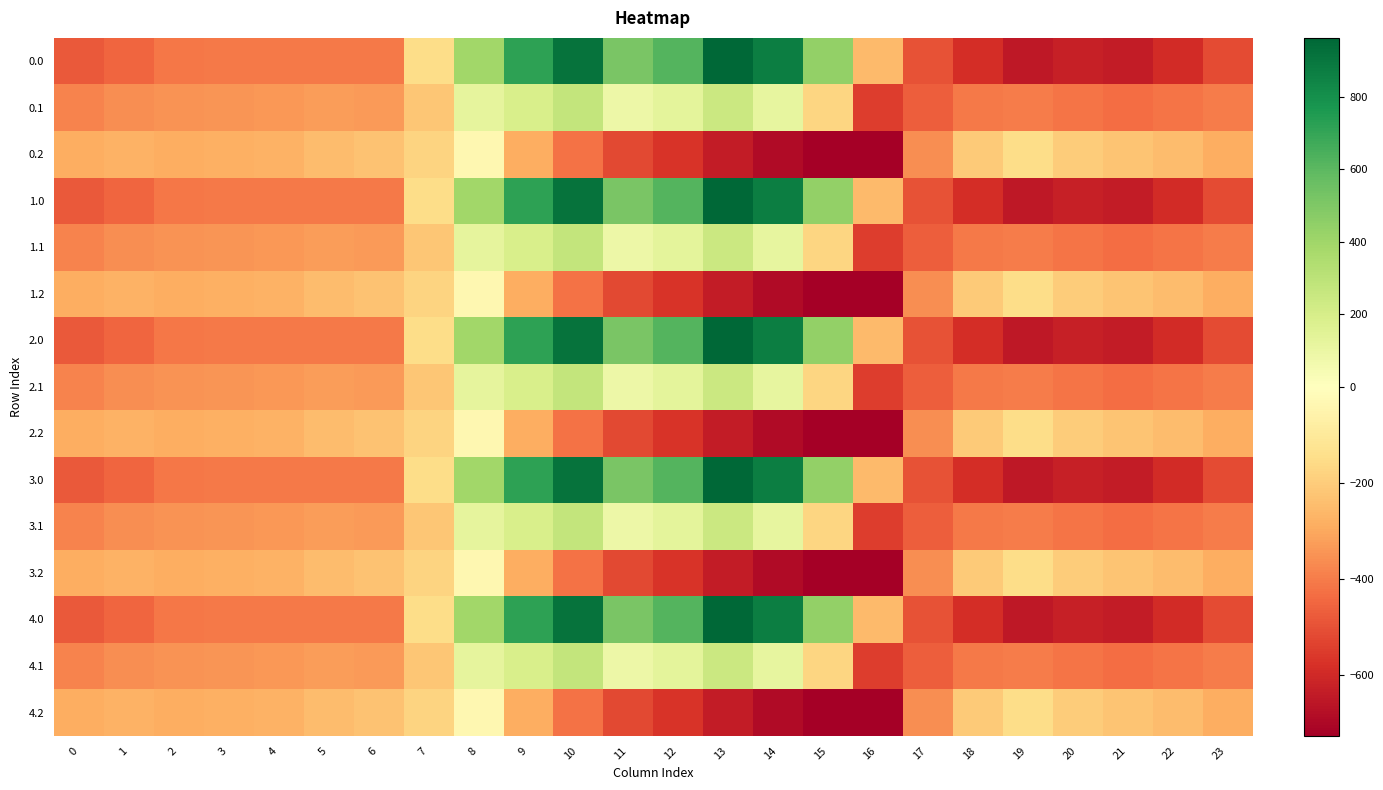

How many categories are shown in the chart?

24